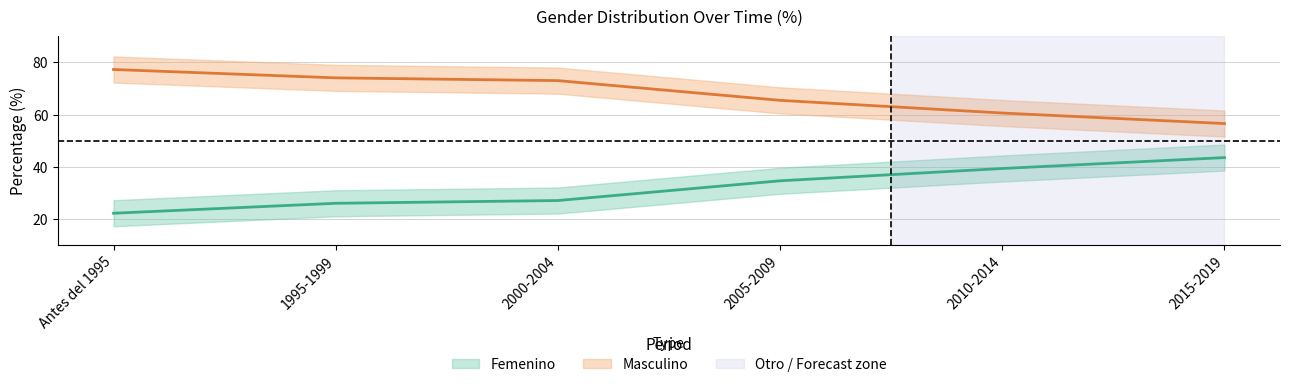

What is the value of the Femenino point at the 2nd from the left?

25.9